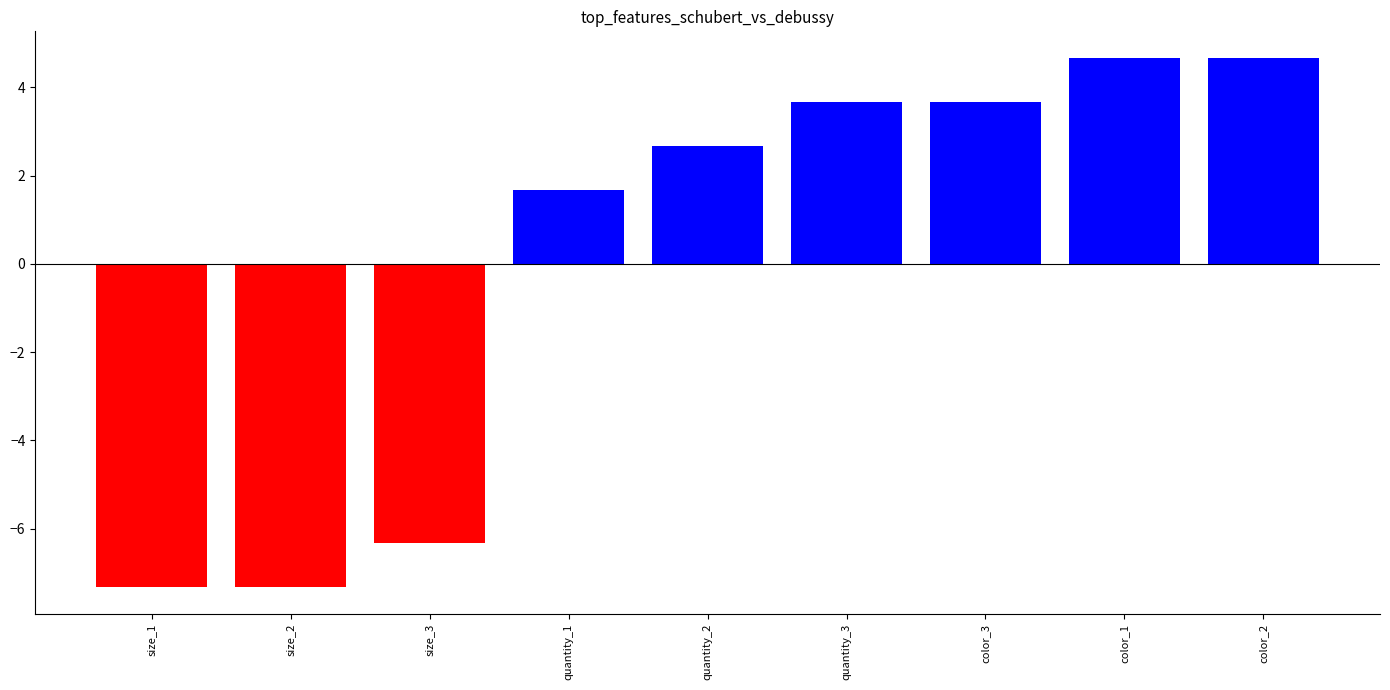

What position from the right is size_2?

8